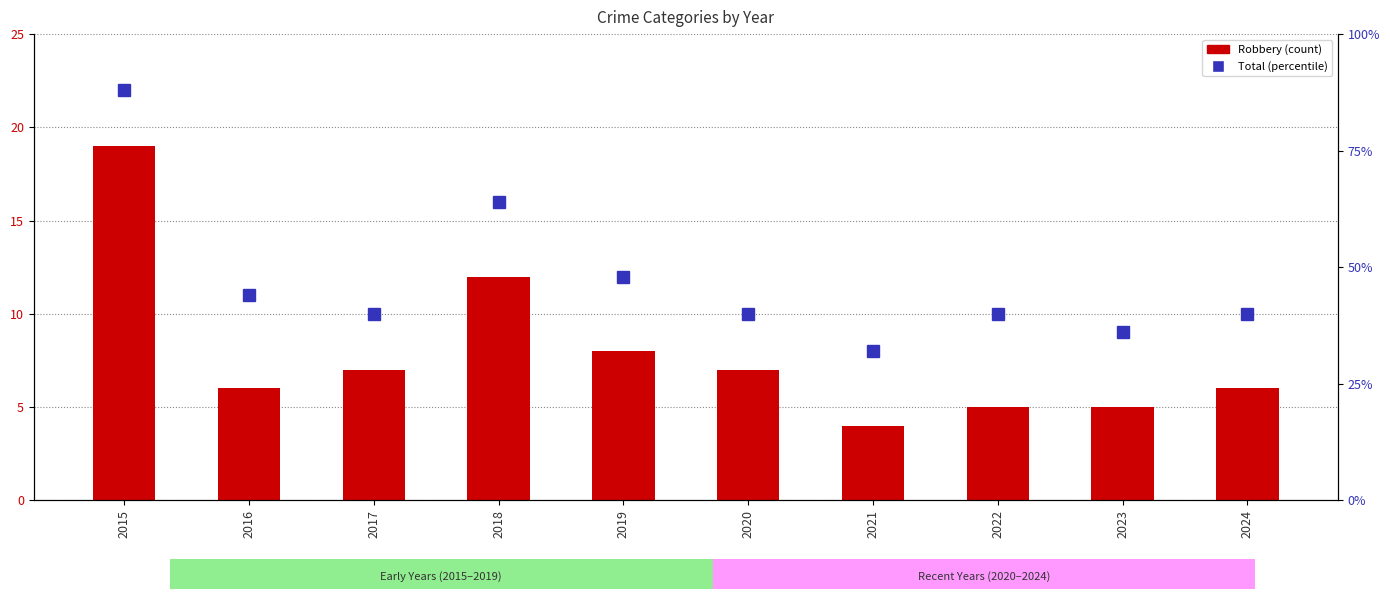

Rank the series by their average value, from lowest to highest.

Robbery, Total (percentile)